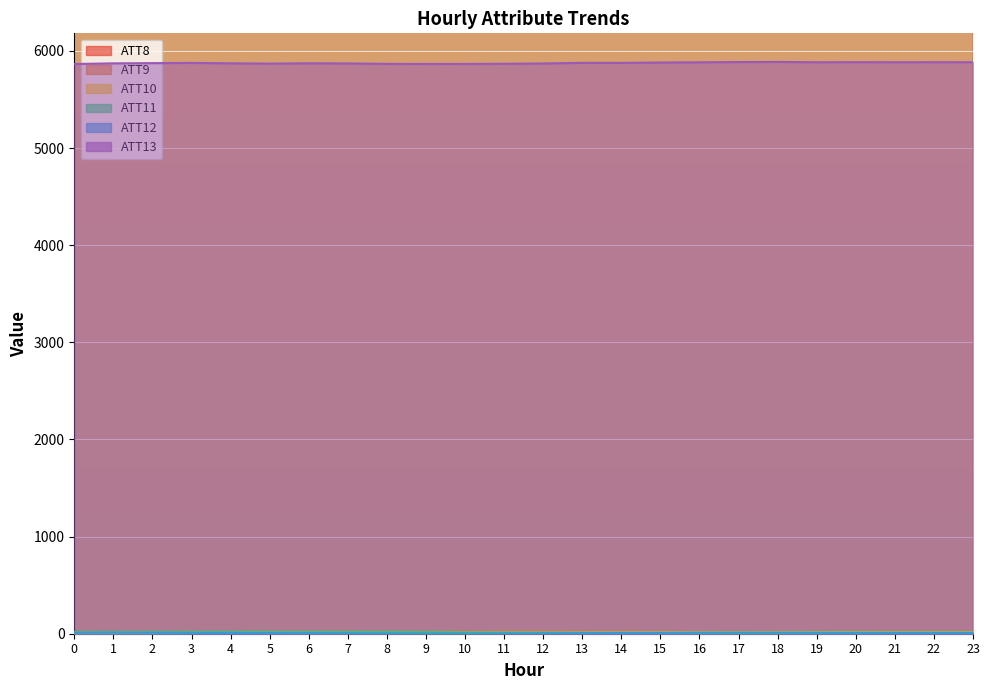

What is the difference between the ATT13 values at 16 and 2?

8.6